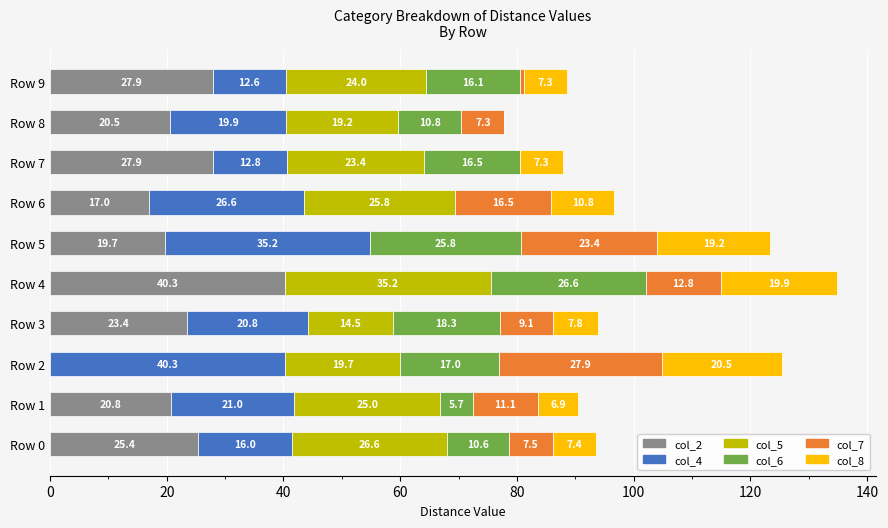

At which category is the sum across all series the highest?

Row 4